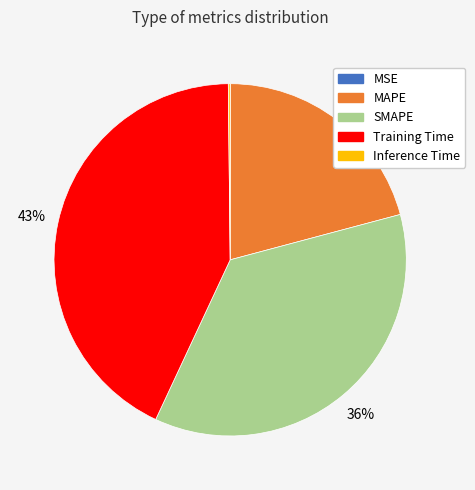

Is there a majority slice in this chart?

No